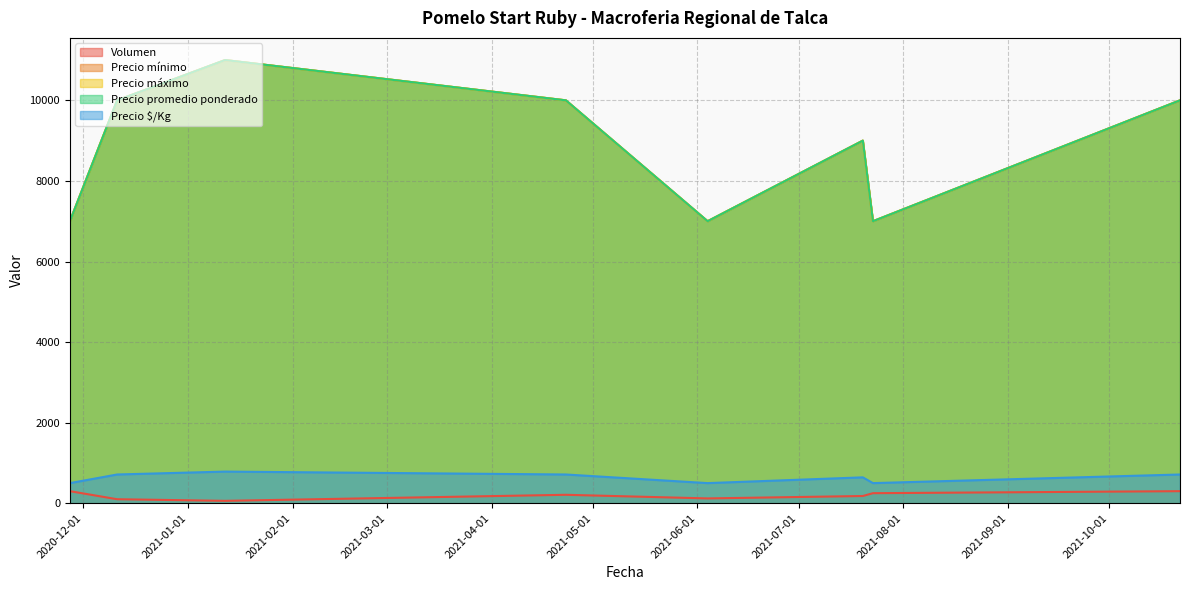

In Precio promedio ponderado, how many points are higher than both neighbors (excluding endpoints)?

2